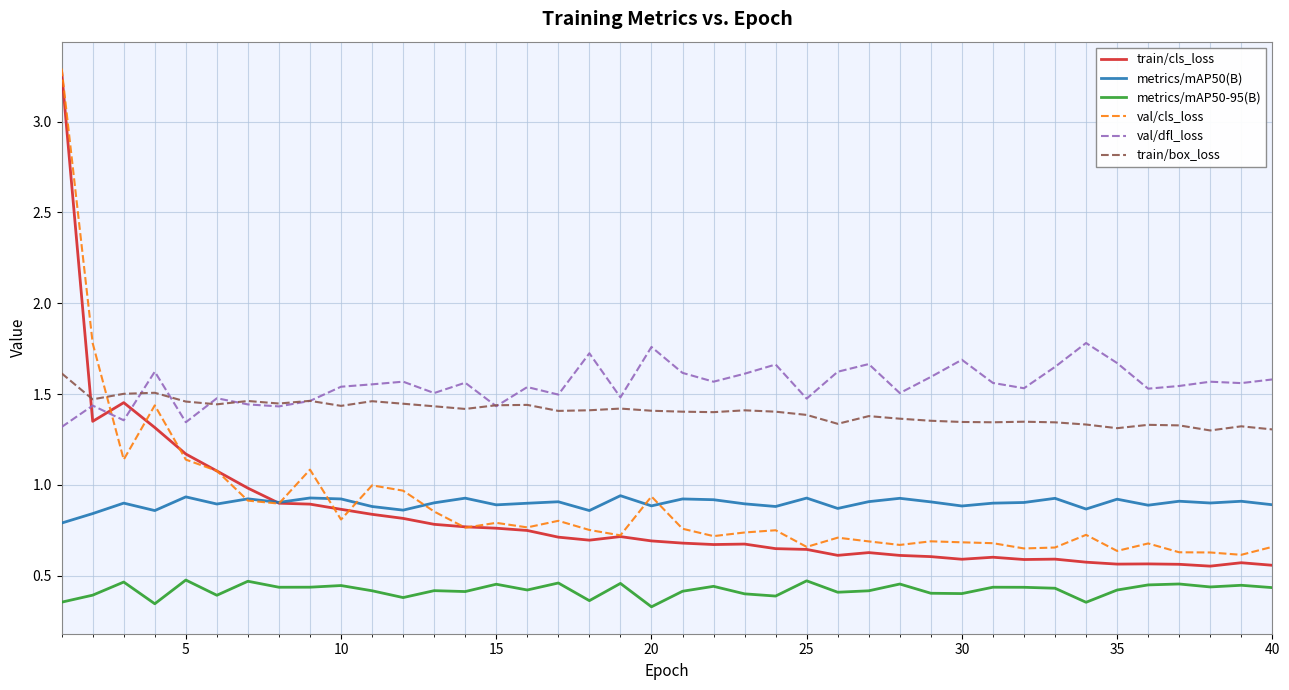

True or false: train/box_loss and val/cls_loss cross at least once.

True